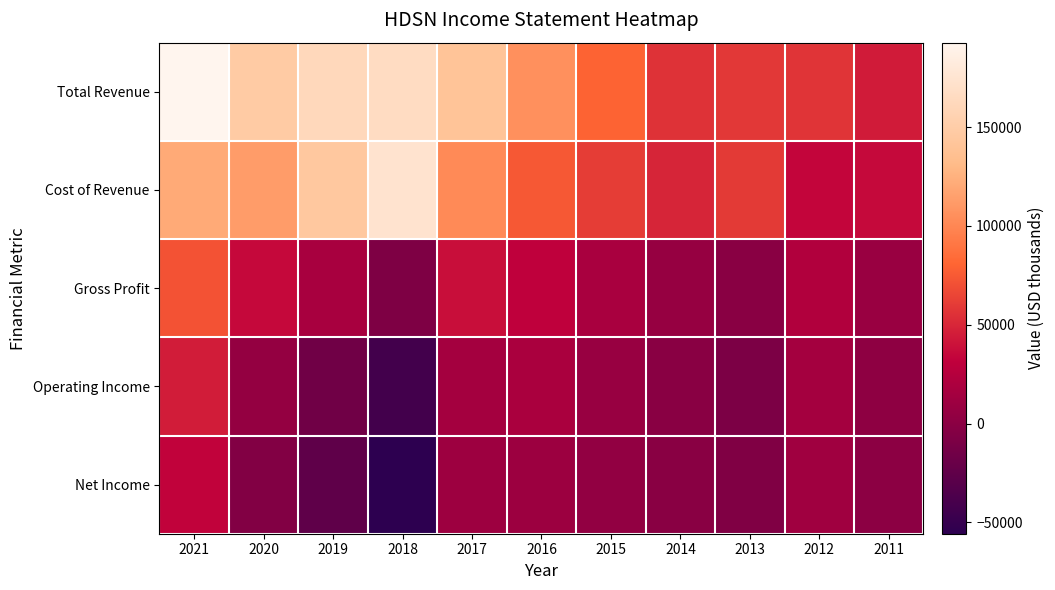

Reading right to left, transcribe all the data shown in this chart.

Total Revenue: 2011=44300	2012=56400	2013=58600	2014=55800	2015=79700	2016=105500	2017=140400	2018=166500	2019=162100	2020=147600	2021=192700
Cost of Revenue: 2011=35600	2012=33900	2013=59400	2014=49400	2015=61200	2016=74400	2017=102400	2018=173900	2019=144900	2020=112200	2021=121100
Gross Profit: 2011=8700	2012=22500	2013=-700	2014=6400	2015=18500	2016=31100	2017=38000	2018=-7400	2019=17200	2020=35400	2021=71700
Operating Income: 2011=2500	2012=14900	2013=-8500	2014=-1000	2015=8200	2016=18900	2017=15100	2018=-42600	2019=-15800	2020=5900	2021=44800
Net Income: 2011=1000	2012=12800	2013=-5800	2014=-700	2015=4800	2016=10600	2017=11200	2018=-55700	2019=-25900	2020=-5200	2021=32300